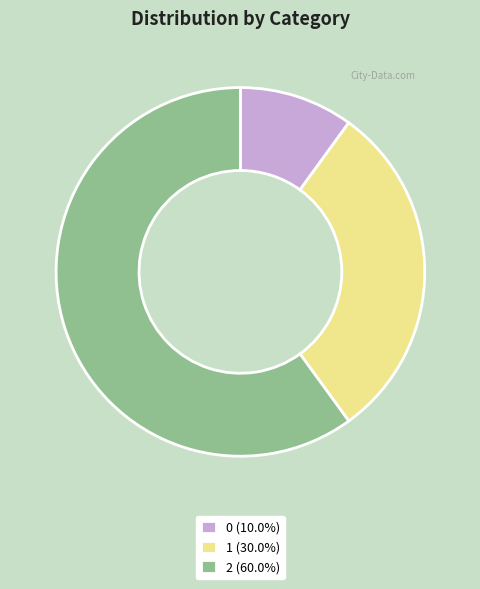

Is the sum of 2 (60.0%) and 1 (30.0%) greater than half?

Yes